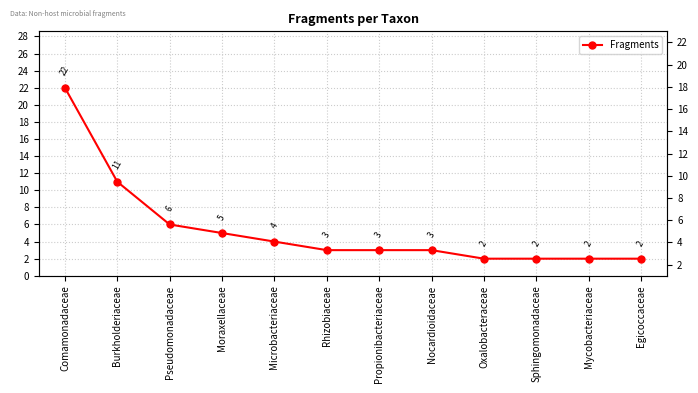

True or false: there are more than 0 points higher than both neighbors.

False